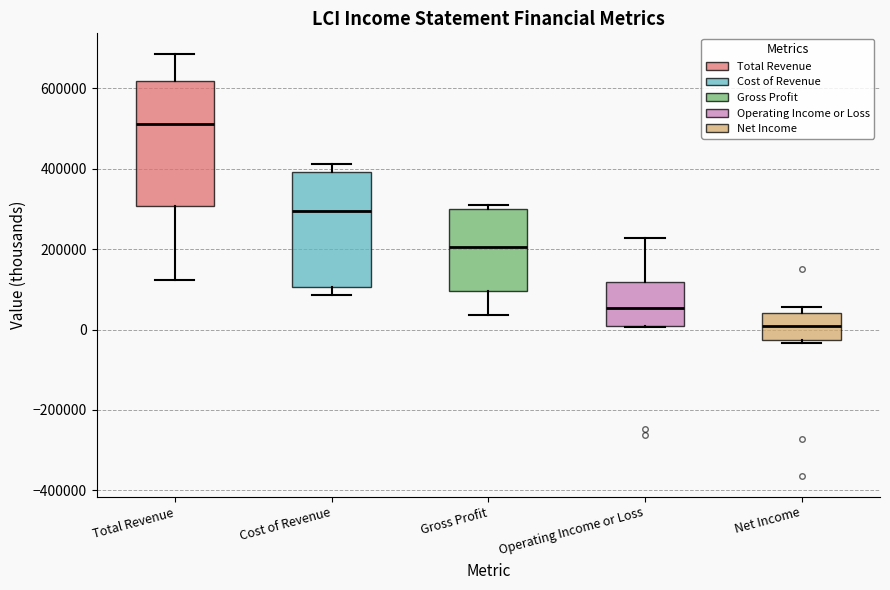

Where is the upper edge of the box for Gross Profit on the y-axis? The values are not printed on the chart, so give them approximately, as read against the axis.

300000